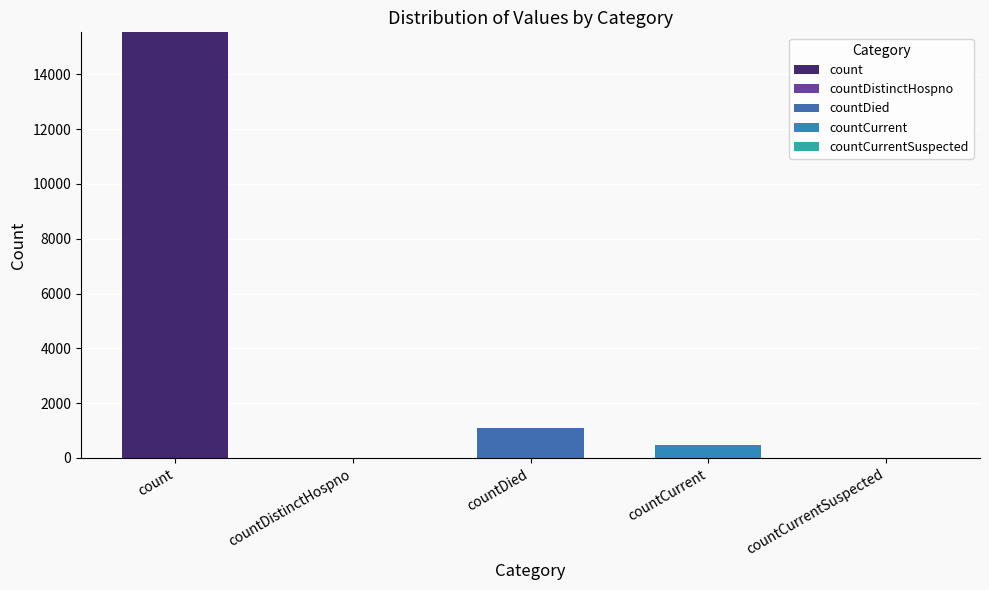

At how many categories does at least one series exceed 7700?

1